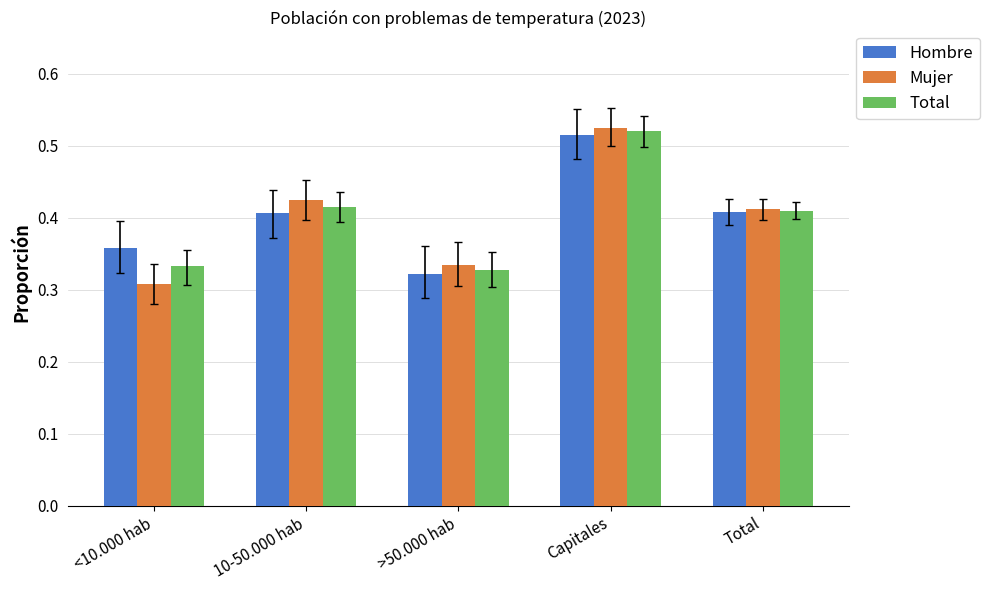

At which category does the chart reach its minimum across all series?

<10.000 hab